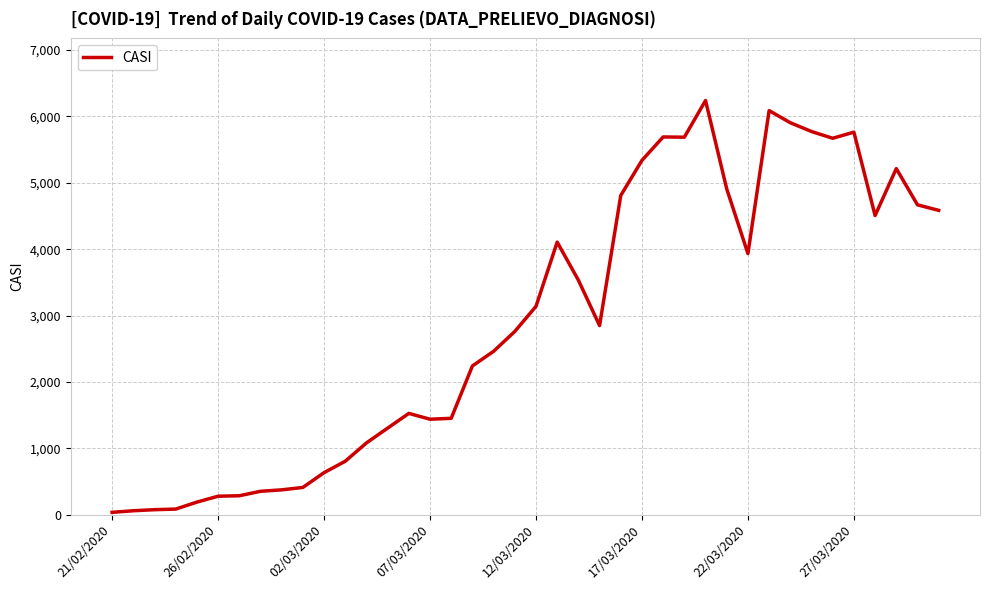

What is the maximum value shown in the chart?

6240